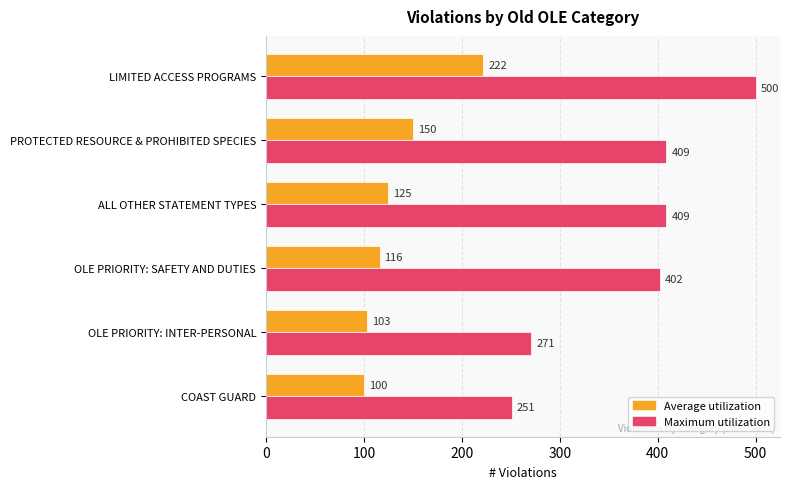

What is the difference between the maximum and second lowest values in the Average utilization series?

119